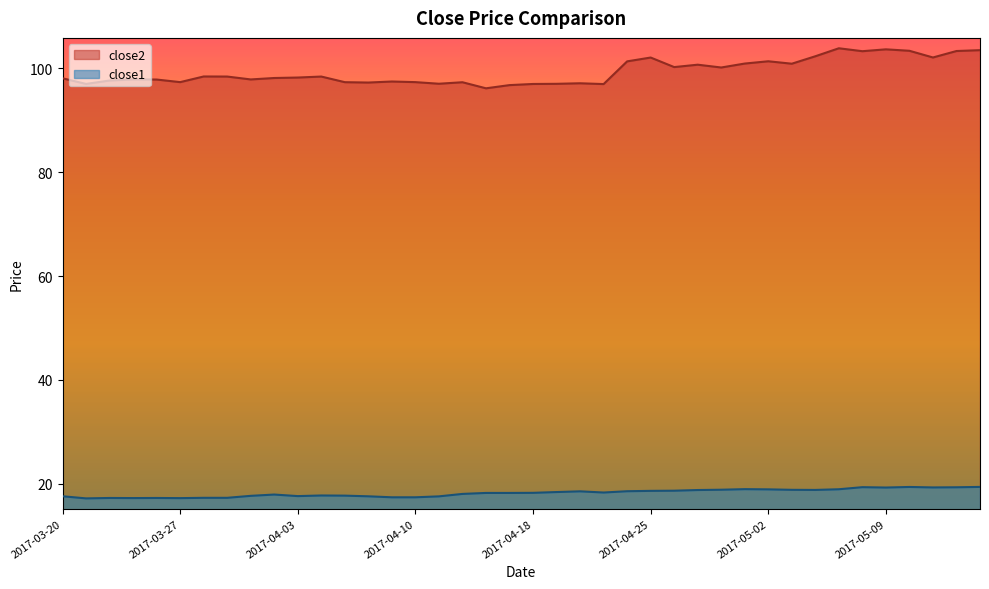

What is the label of the 9th point from the left?

2017-03-30